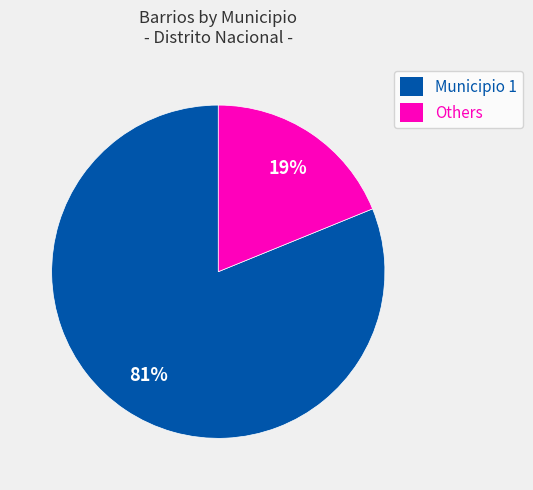

True or false: Municipio 1 accounts for 68% of the total.

False